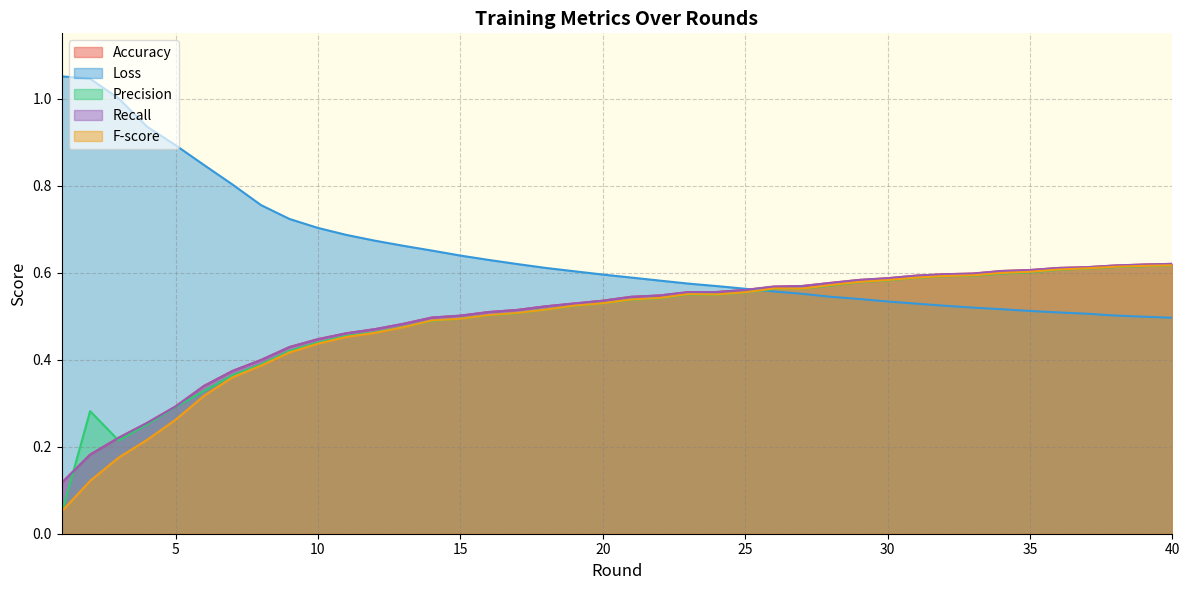

The Precision series shows 0.2 at 7. True or false?

False